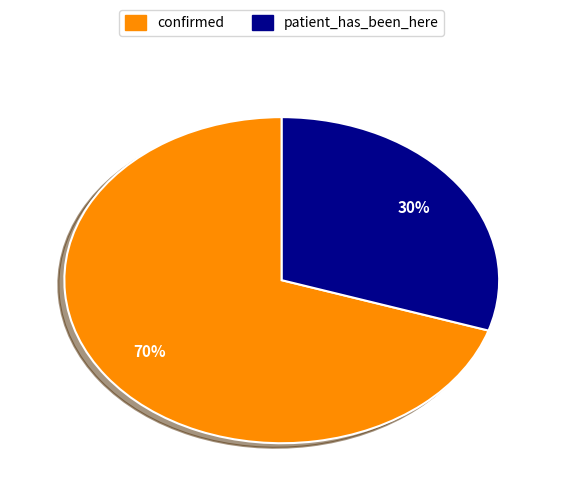

What percentage is the confirmed slice, to the nearest percent?

70%